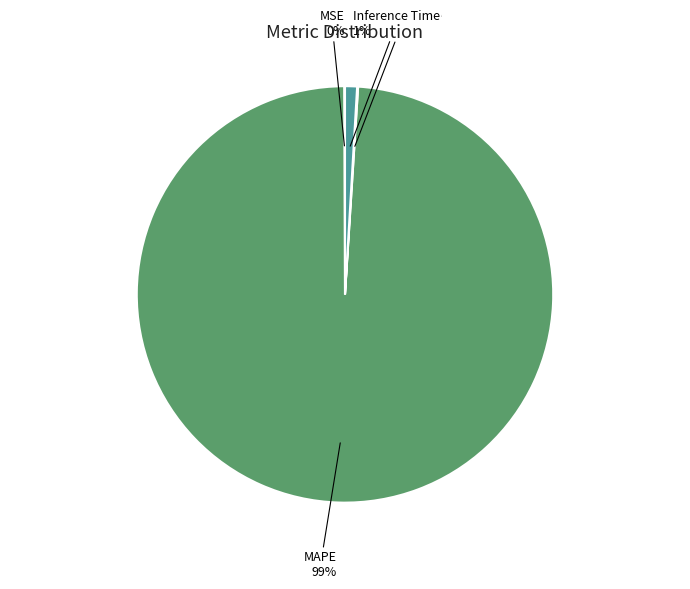

Is there any slice that represents more than half of the pie?

Yes